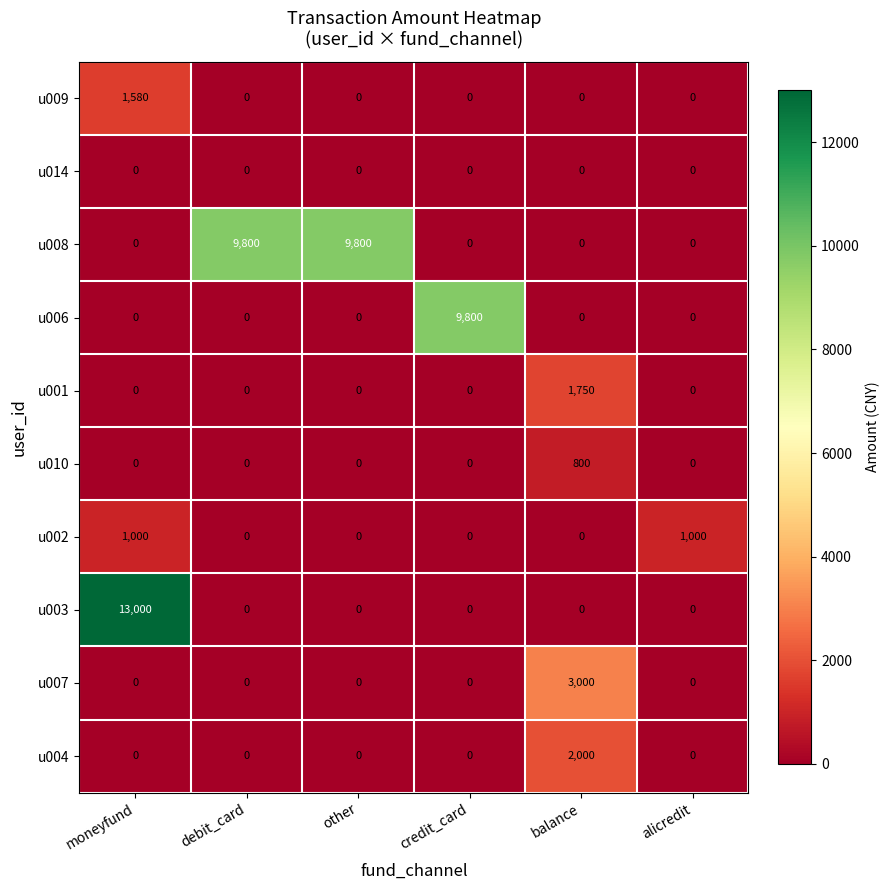

How many categories are shown in the chart?

6